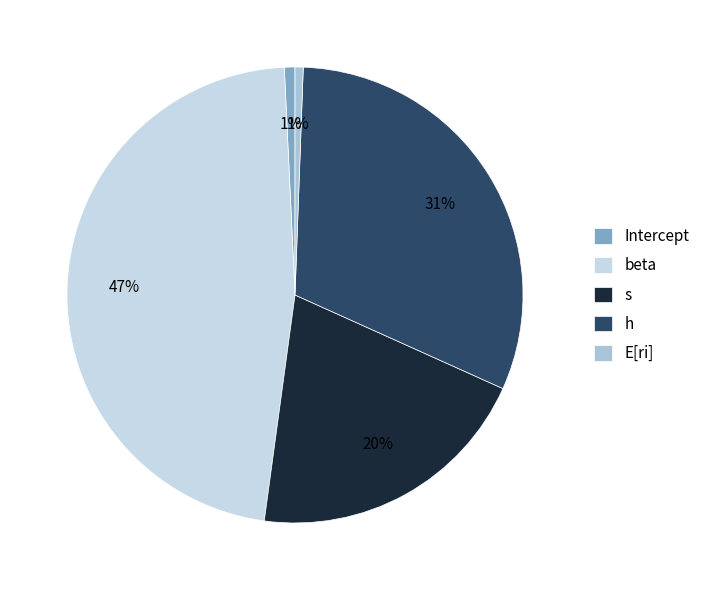

To the nearest percent, what is the difference between the s and h slice percentages?

11%